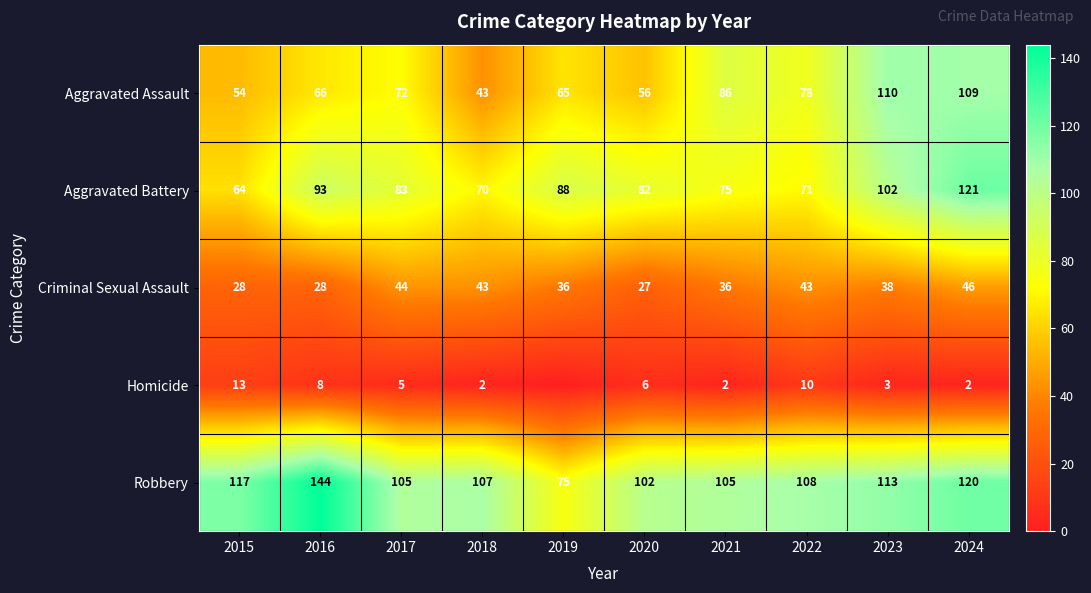

The value of Homicide at 2016 is 8. True or false?

True